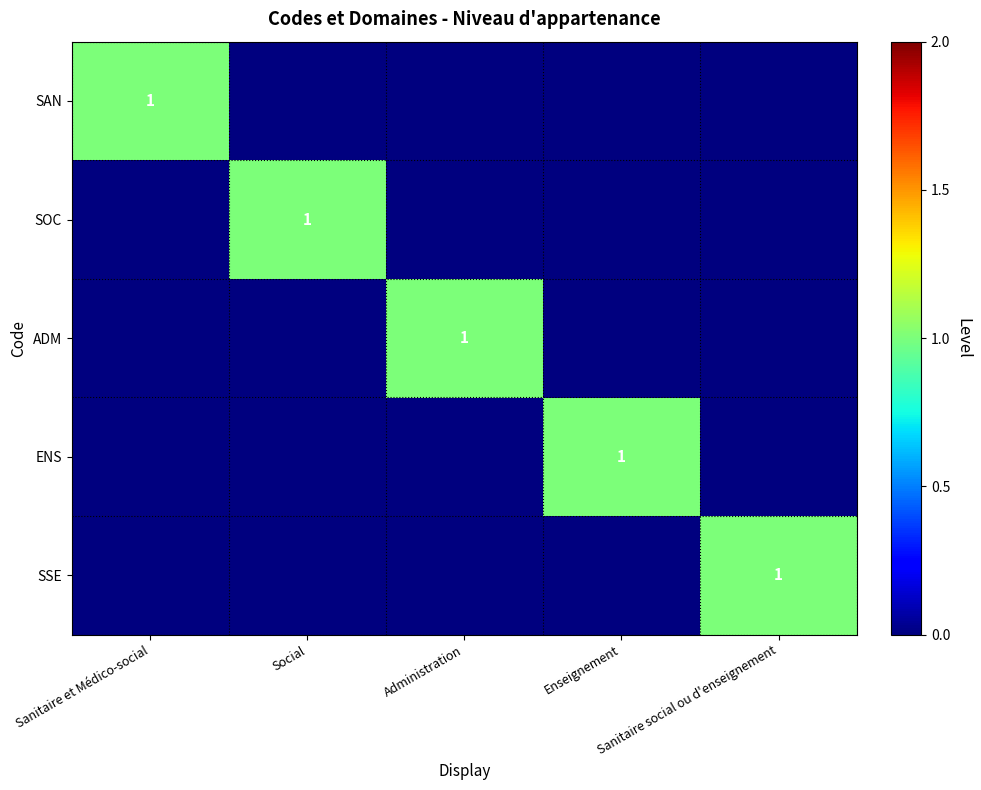

The SOC series shows 0 at Enseignement. True or false?

True